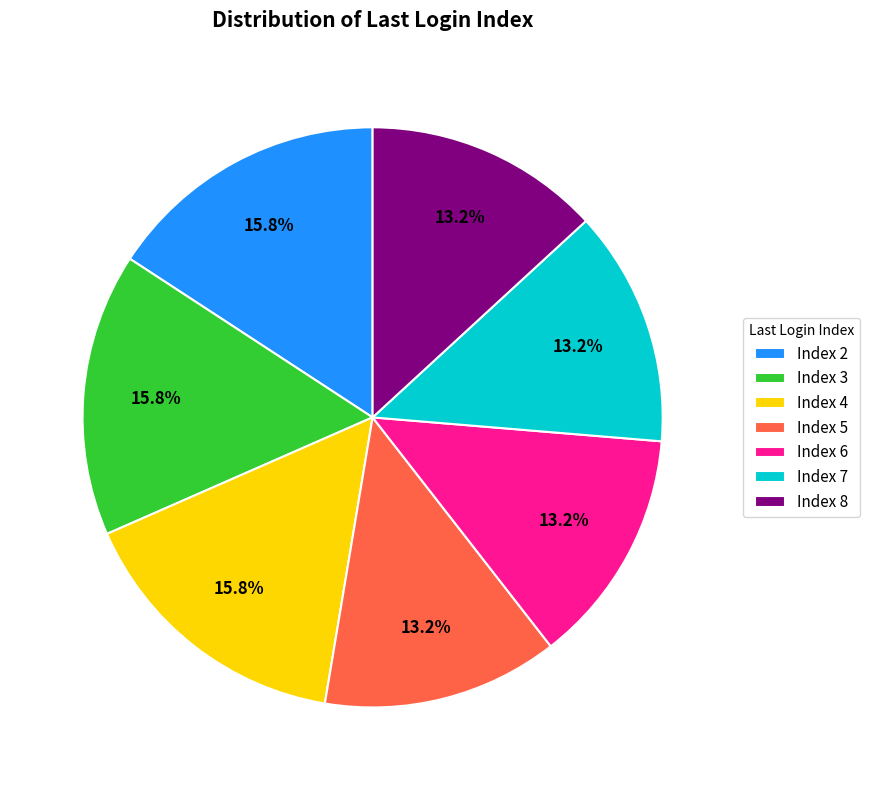

What is the ratio of the value at Index 7 to the value at Index 5?

1.0